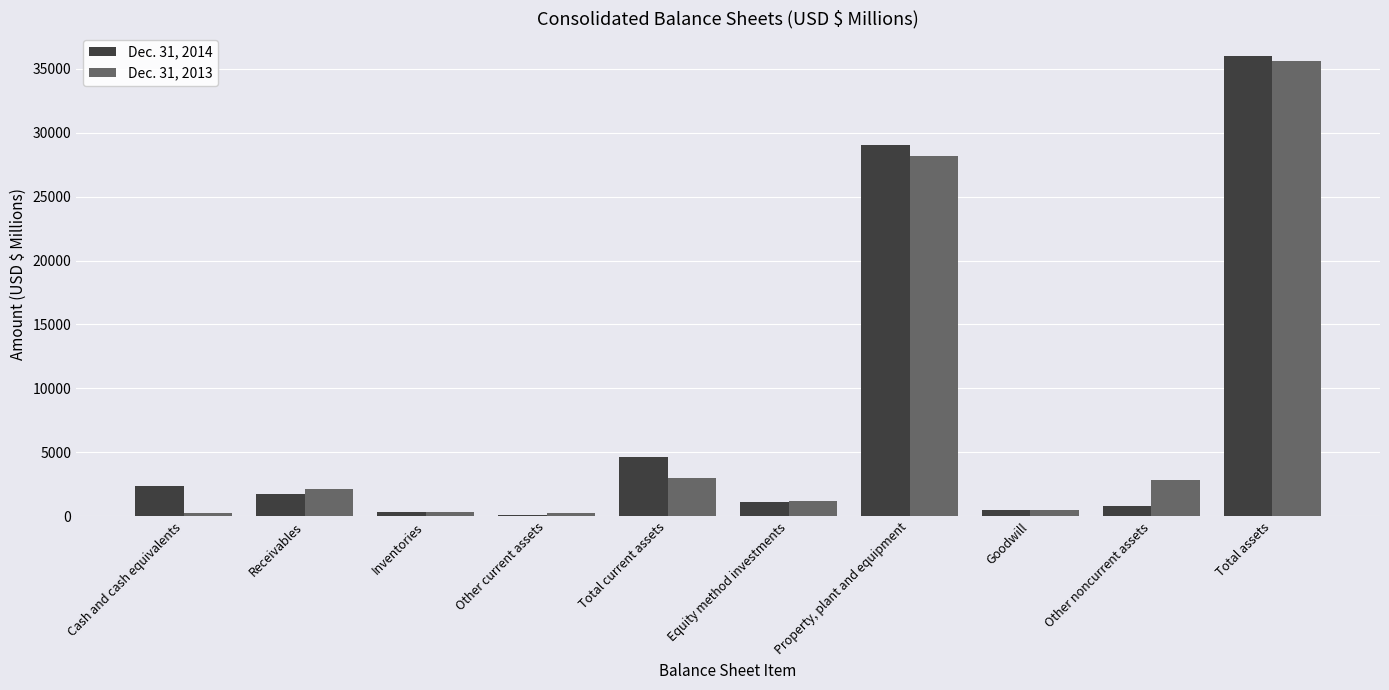

What are all the series names shown in the legend?

Dec. 31, 2014, Dec. 31, 2013